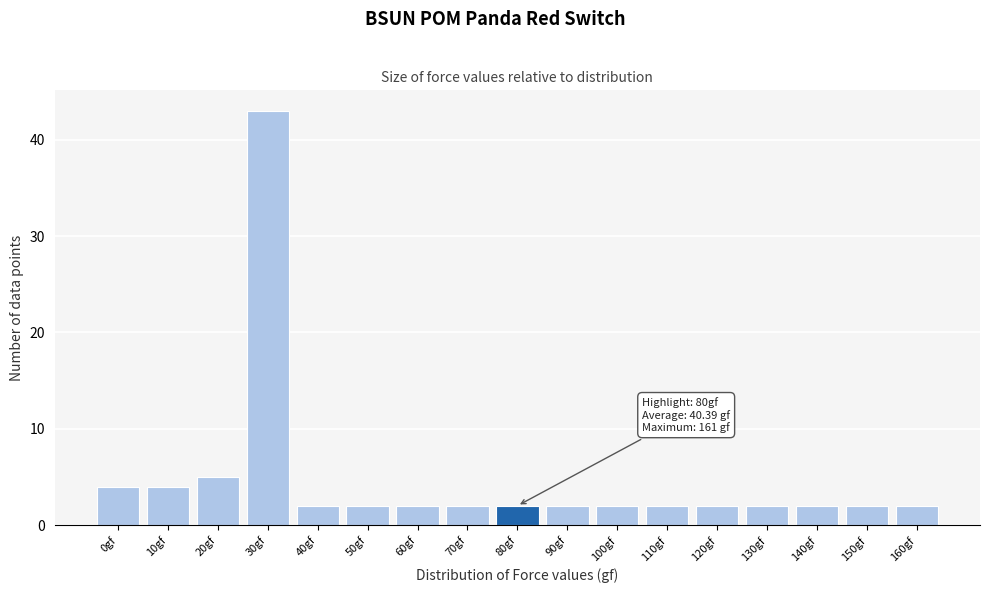

Reading right to left, list all the values displayed in this chart.

160gf=2	150gf=2	140gf=2	130gf=2	120gf=2	110gf=2	100gf=2	90gf=2	80gf=2	70gf=2	60gf=2	50gf=2	40gf=2	30gf=43	20gf=5	10gf=4	0gf=4